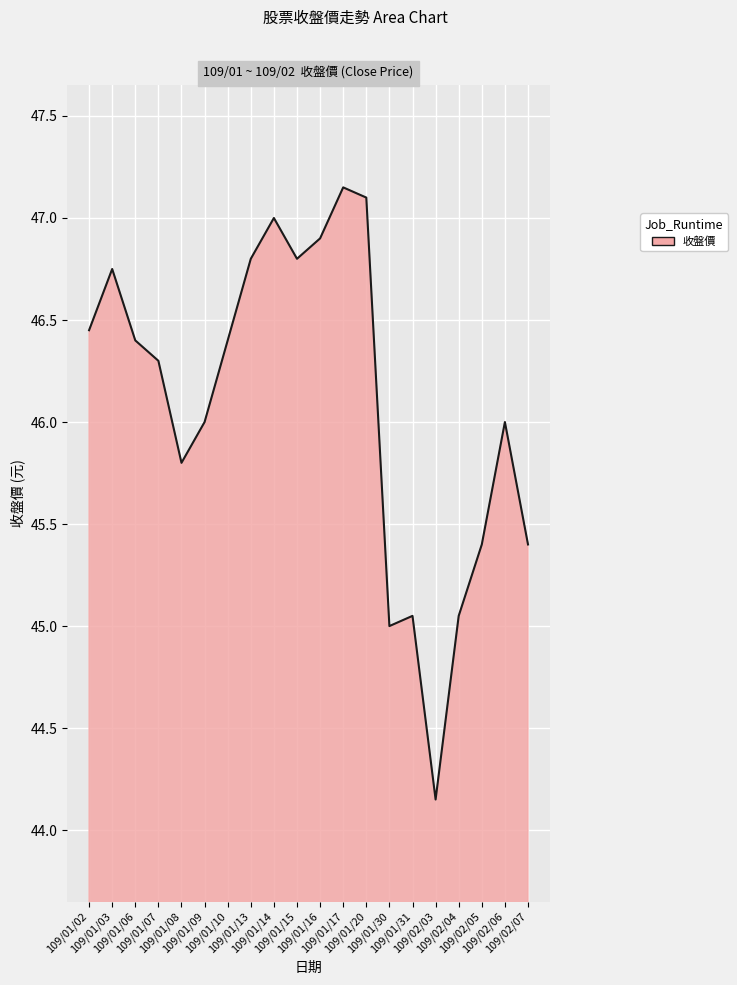

At which category does the chart reach its minimum across all series?

109/02/03